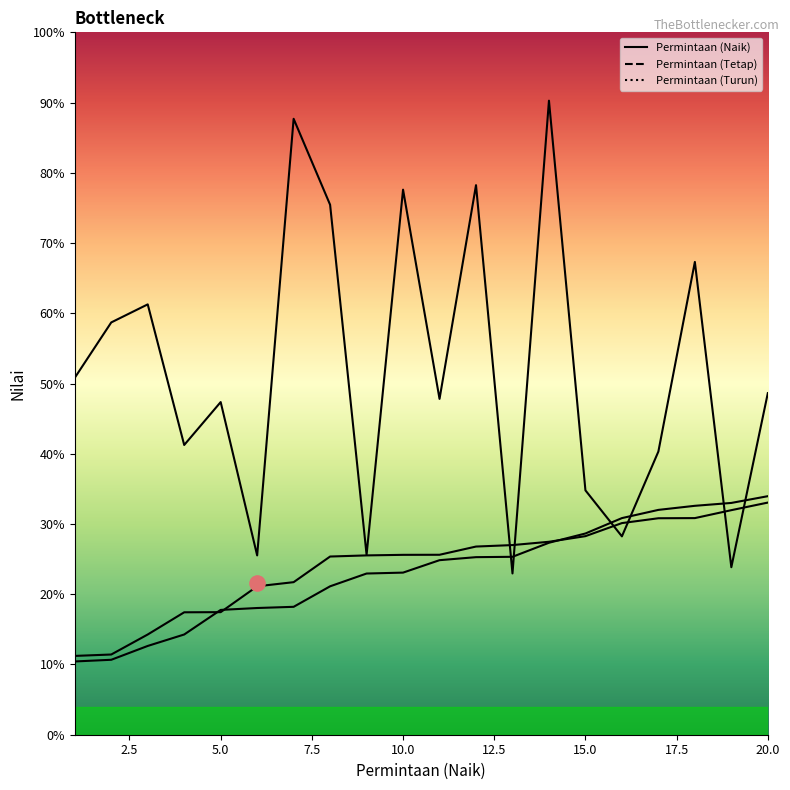

What are all the series names shown in the legend?

Permintaan (Naik), Permintaan (Tetap), Permintaan (Turun)